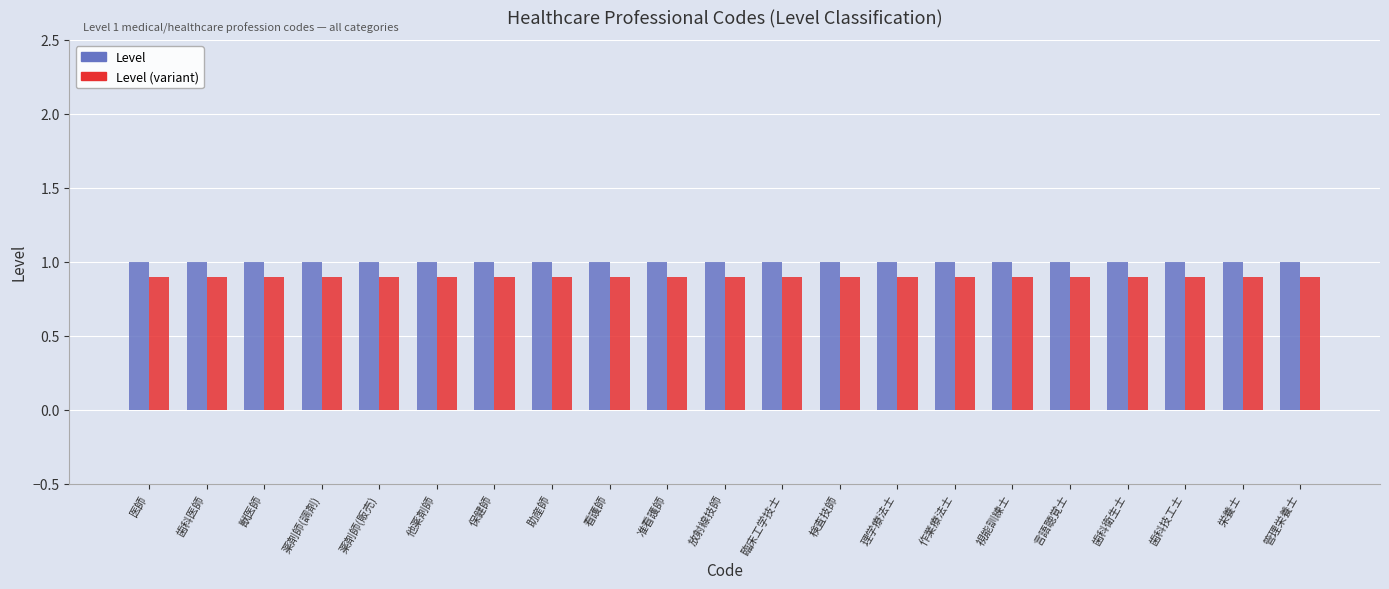

What is the label of the 18th bar from the right?

薬剤師(調剤)